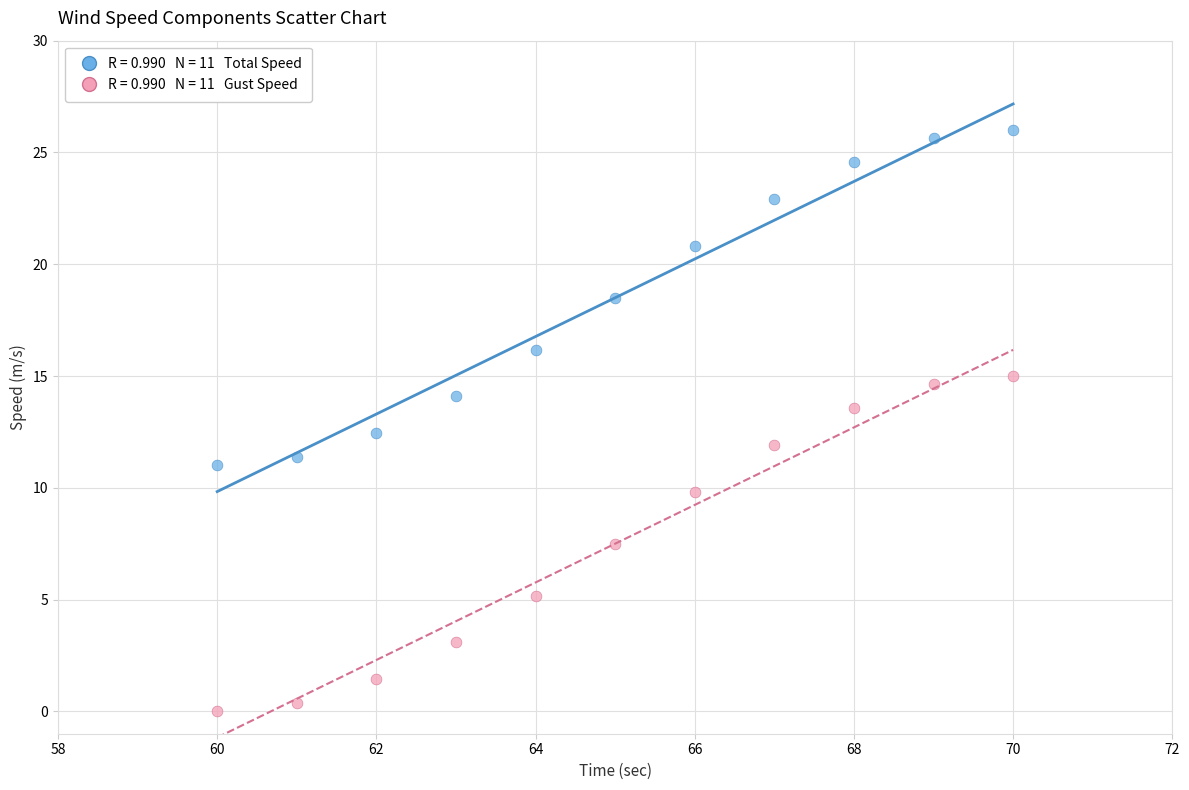

Across all data points, what is the range of Y values (max minus min)?

26.0